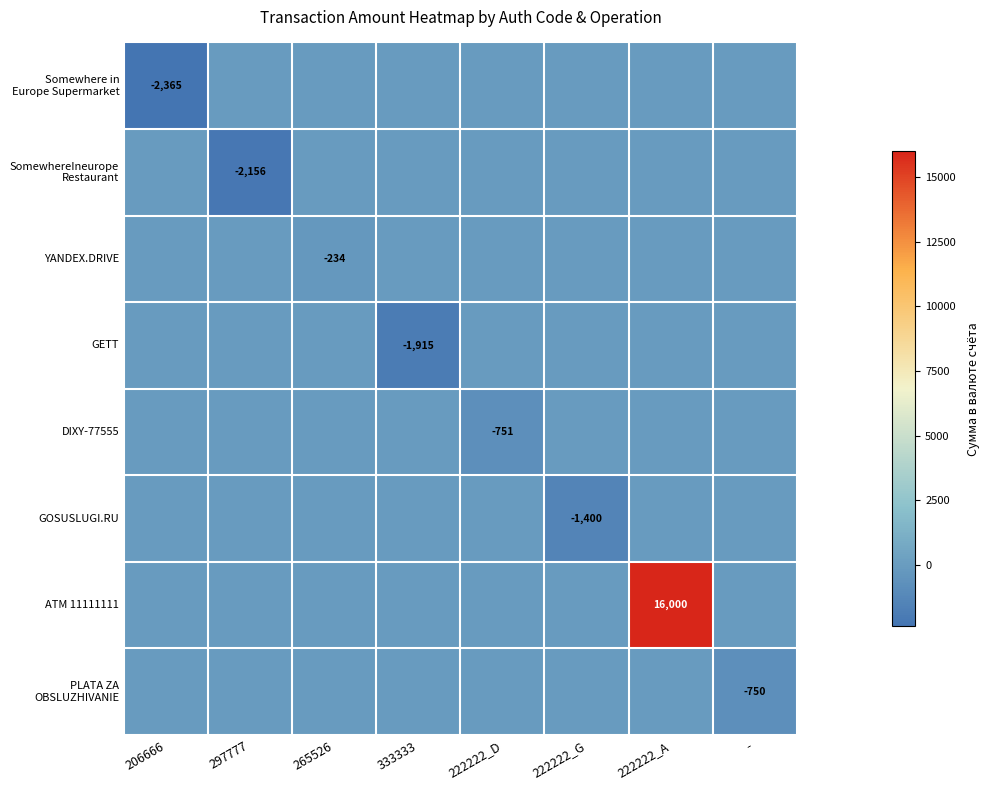

Is the value of PLATA ZA OBSLUZHIVANIE at 333333 greater than the value of SomewhereIneurope Restaurant at 333333?

No